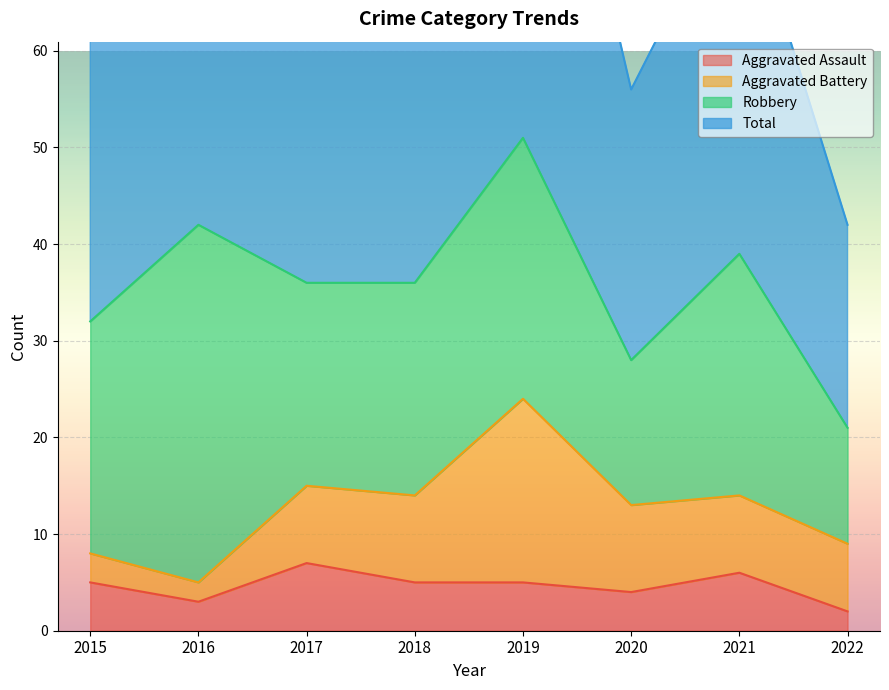

The Aggravated Assault series shows 3 at 2016. True or false?

True